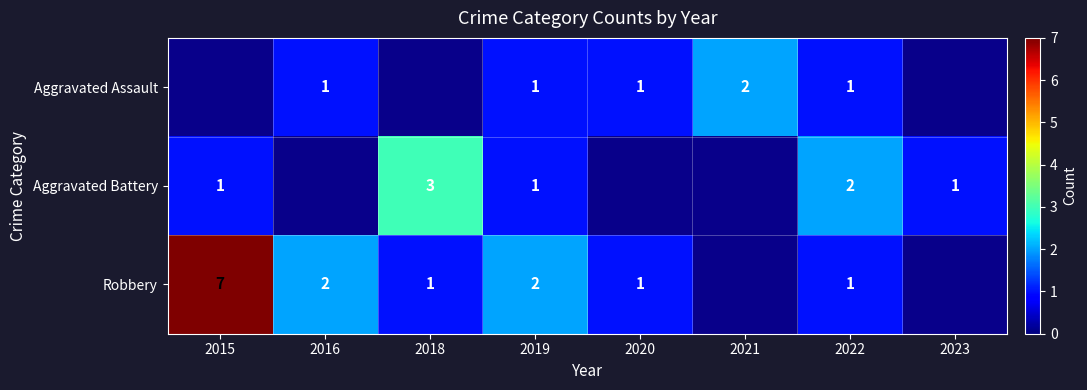

How many data points does each series have?

8